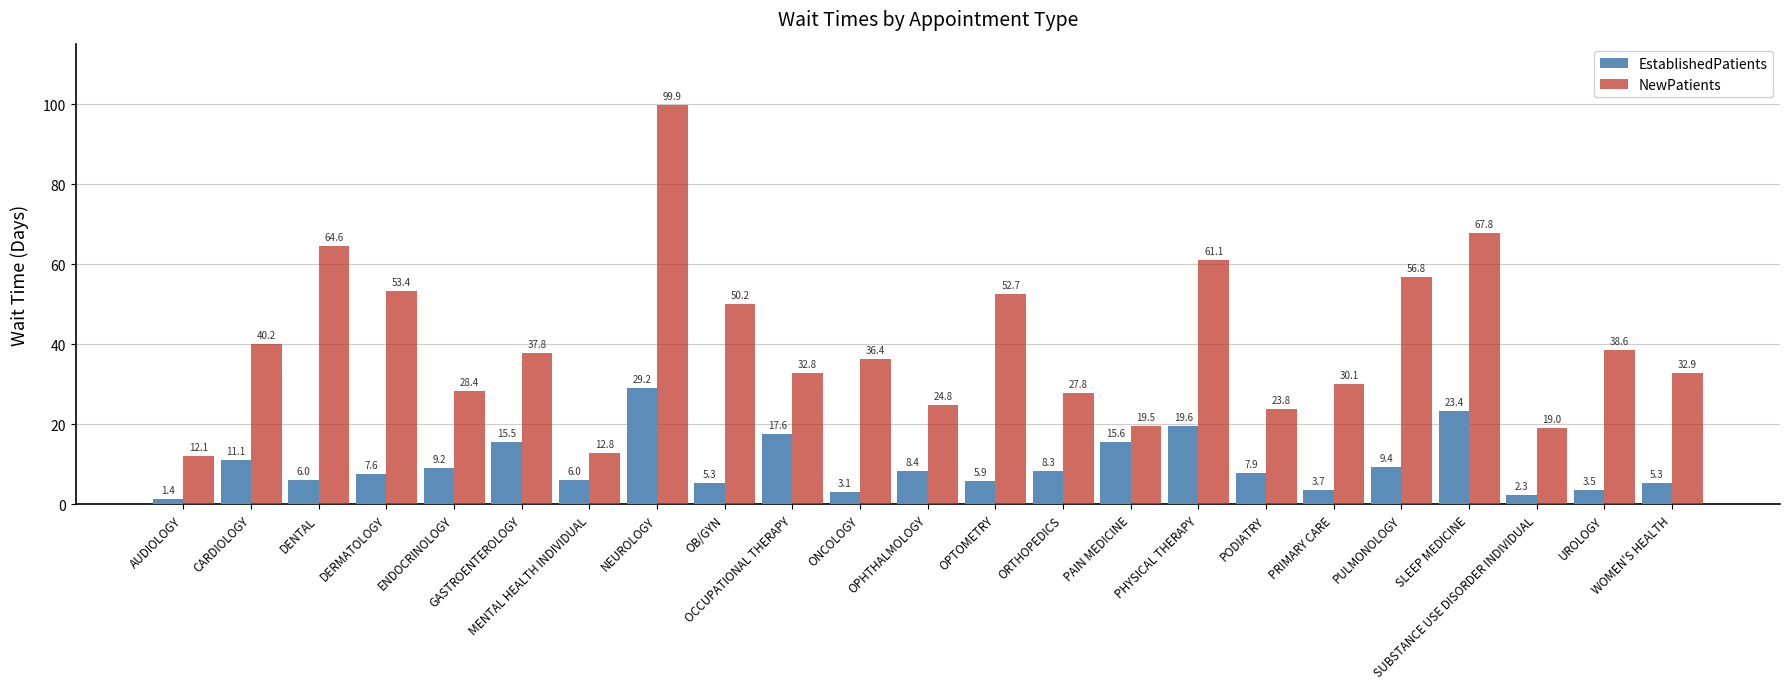

Which series has the largest total across all categories?

NewPatients